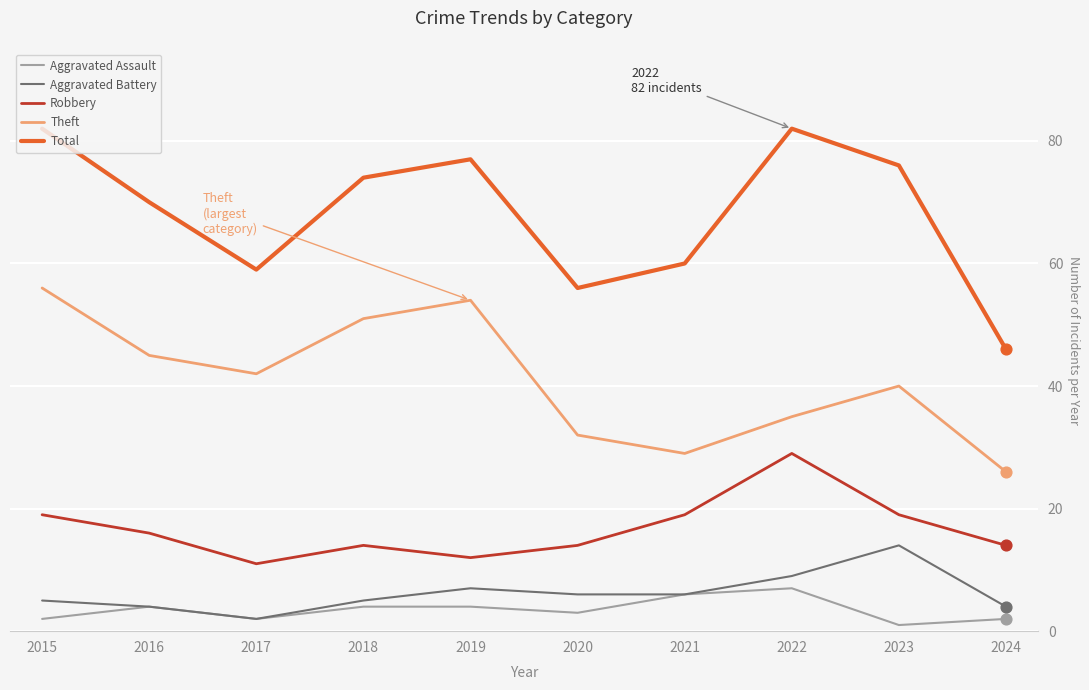

What is the total value across all series at 2024?

92